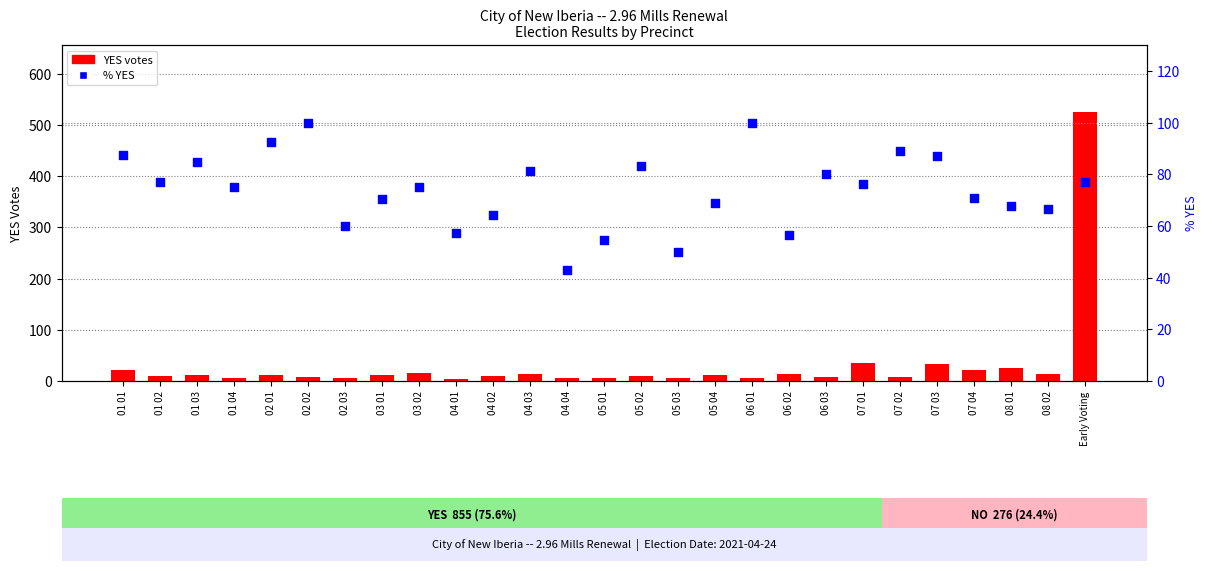

Is the value of YES votes at 04 03 greater than the value of % YES at 02 03?

No